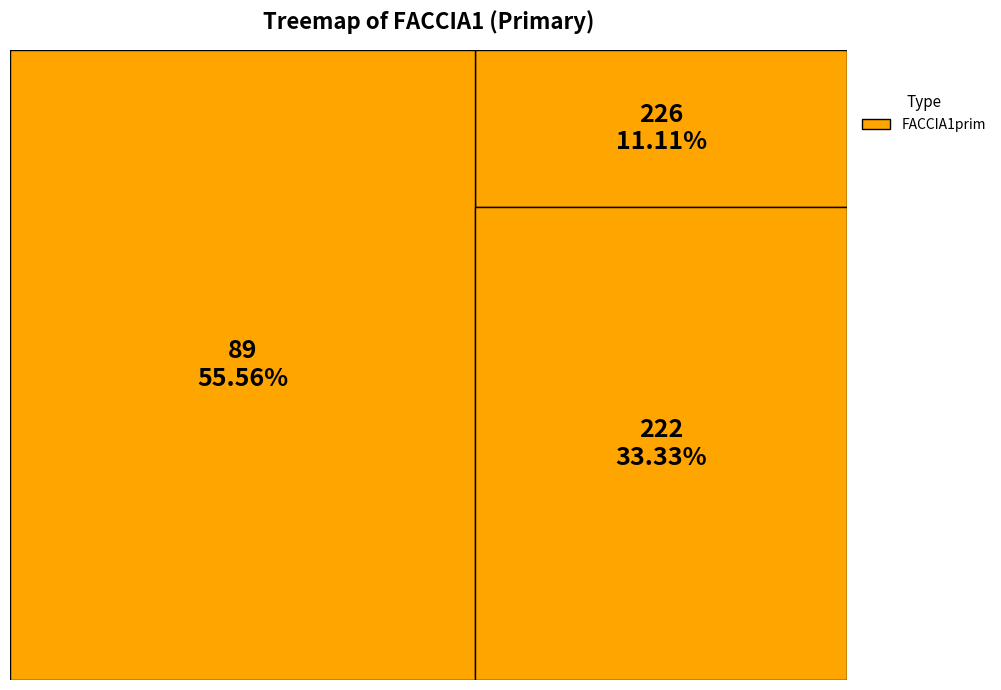

Do 222 and 89 together represent more than half of the pie?

Yes